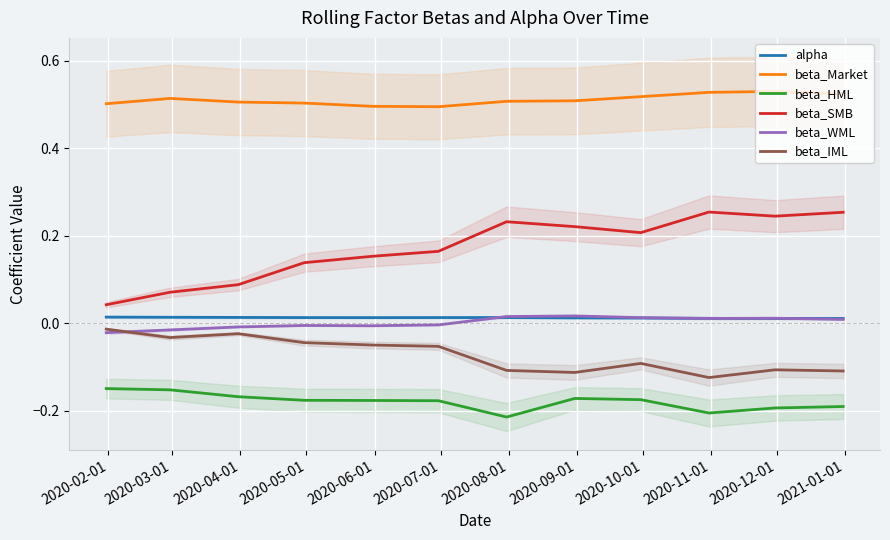

What is the sum of all beta_IML values?

-0.9